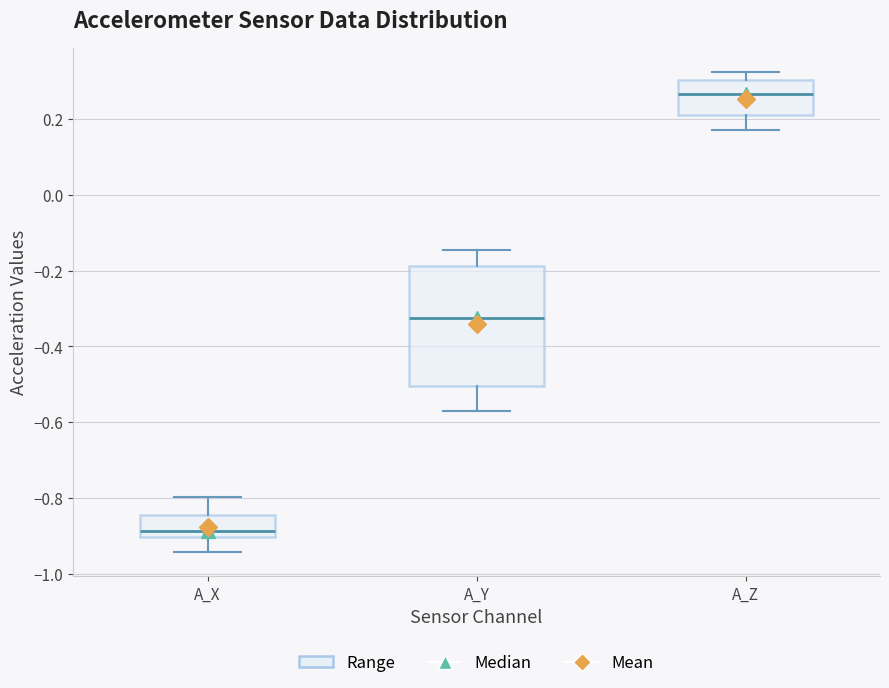

Which box has the lowest median line?

A_X